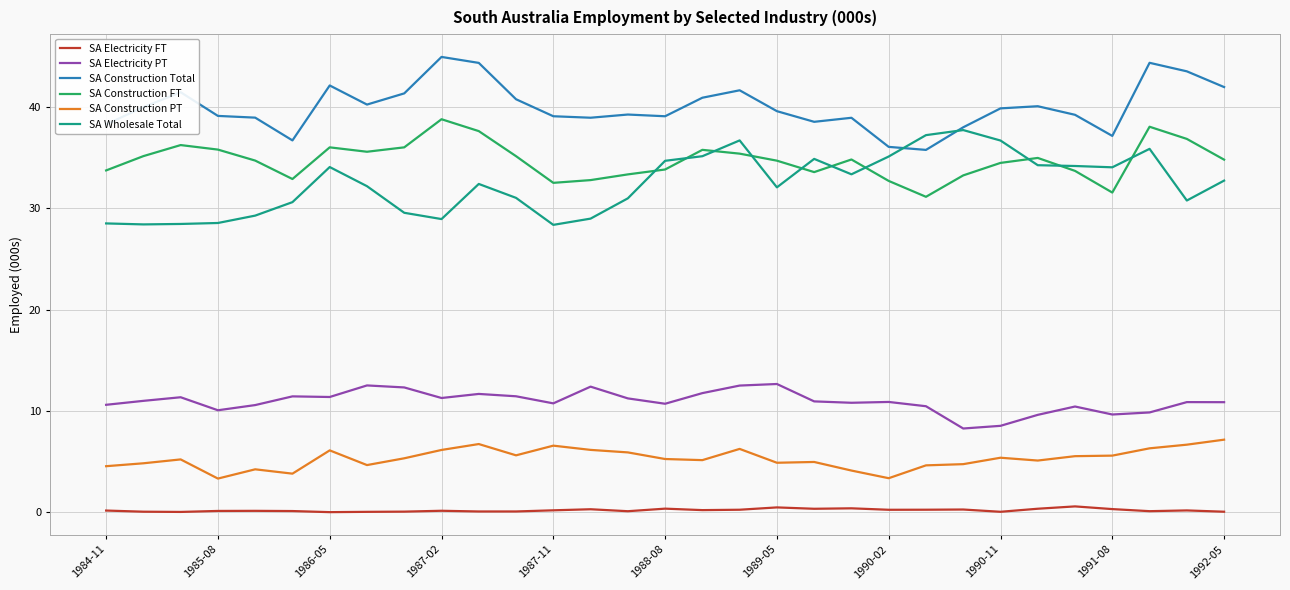

True or false: SA Electricity FT and SA Construction PT cross at least once.

False